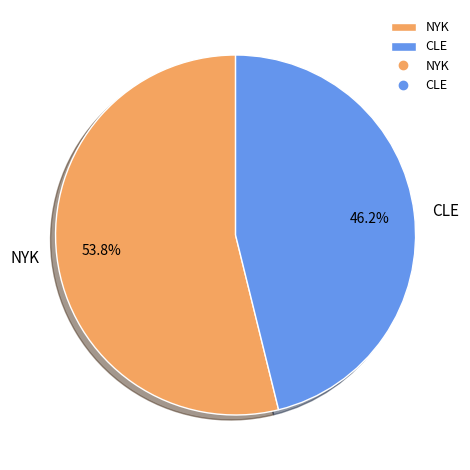

Does CLE represent more than half of the total?

No